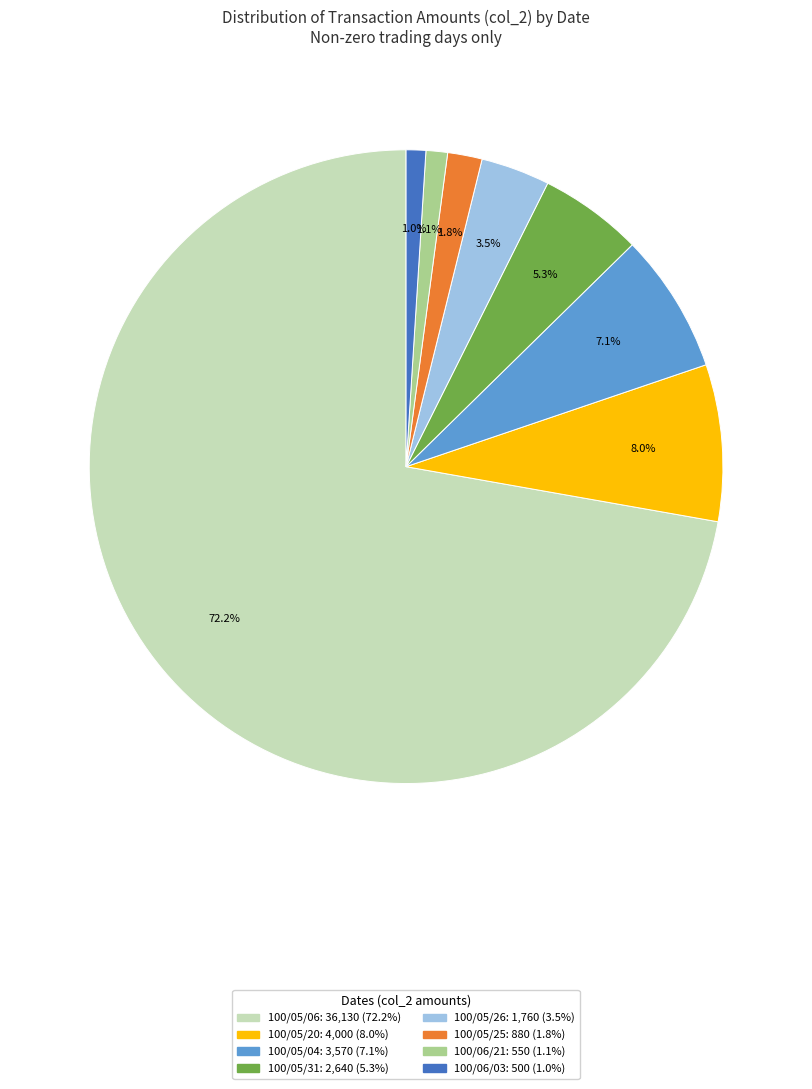

Is there any slice that represents more than half of the pie?

Yes